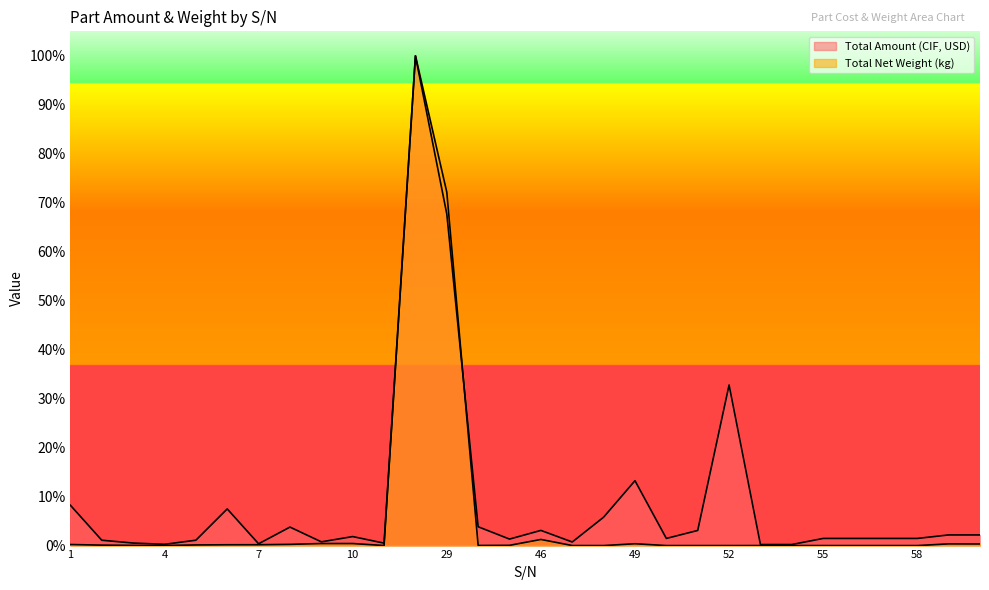

Reading right to left, extract all data points from this chart.

Total Amount (CIF, USD): 2.2	2.2	1.5	1.5	1.5	1.5	0.2	0.2	32.8	3.1	1.5	13.2	5.8	0.7	3.1	1.3	3.8	67.7	100.0	0.5	1.8	0.8	3.8	0.4	7.5	1.1	0.3	0.5	1.1	8.2
Total Net Weight (kg): 0.3	0.3	0.0	0.0	0.0	0.0	0.0	0.0	0.0	0.0	0.0	0.4	0.0	0.0	1.2	0.1	0.0	72.2	100.0	0.0	0.4	0.4	0.2	0.2	0.2	0.1	0.0	0.0	0.1	0.2